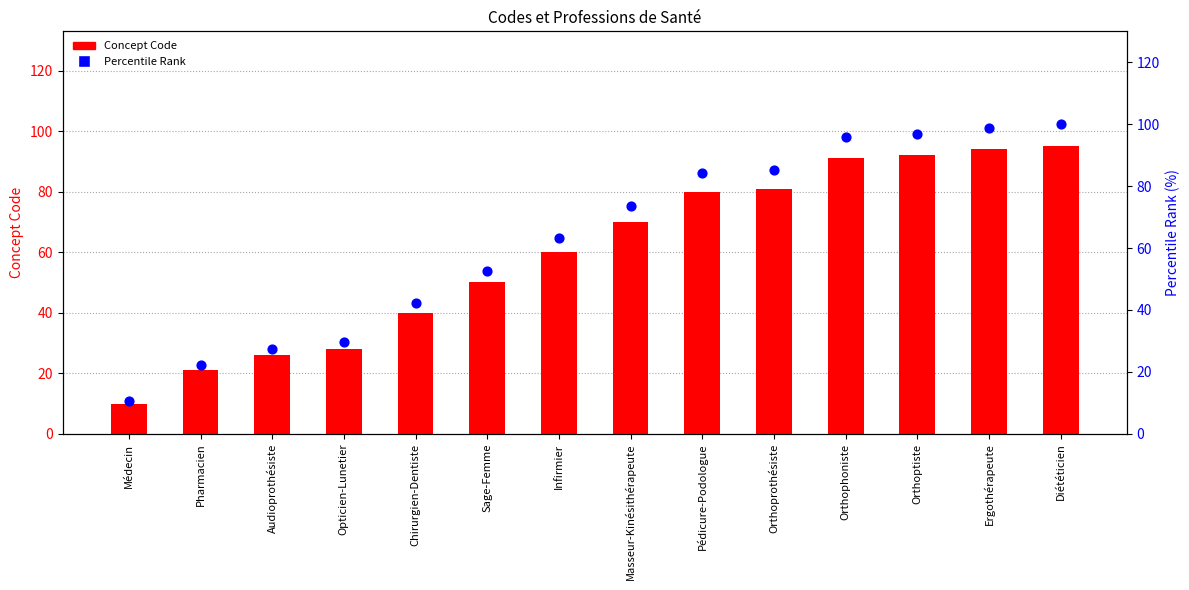

Which series has the largest Y range (max minus min)?

Percentile Rank